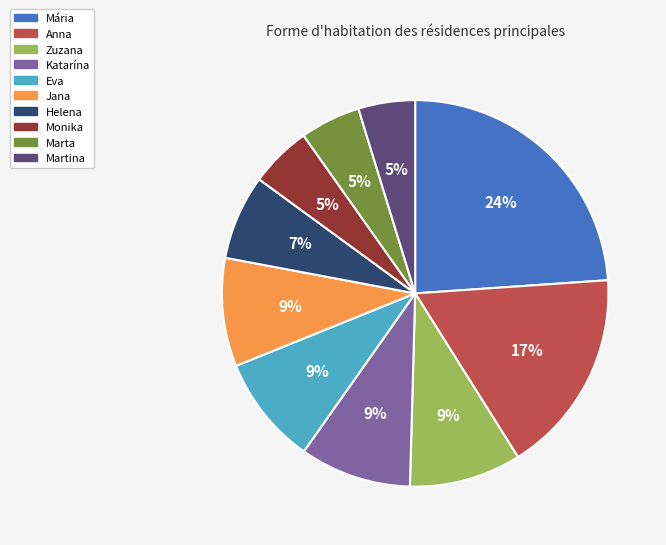

The Mária slice represents 24% of the pie. True or false?

True